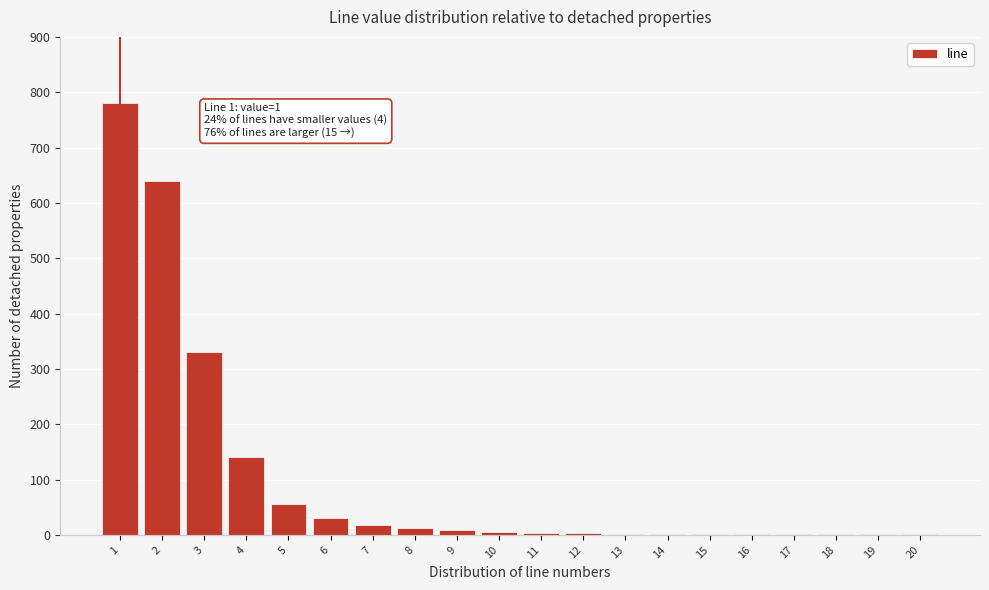

What is the maximum value shown in the chart?

780